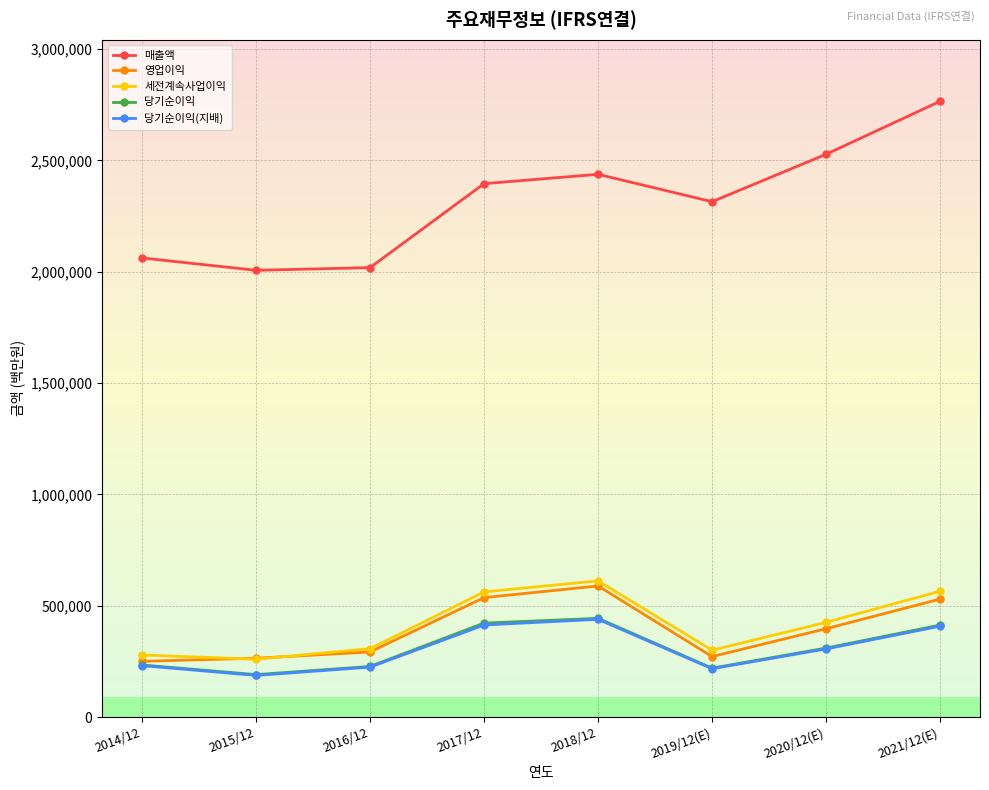

True or false: 매출액 has a value of 2018667 at 2016/12.

True